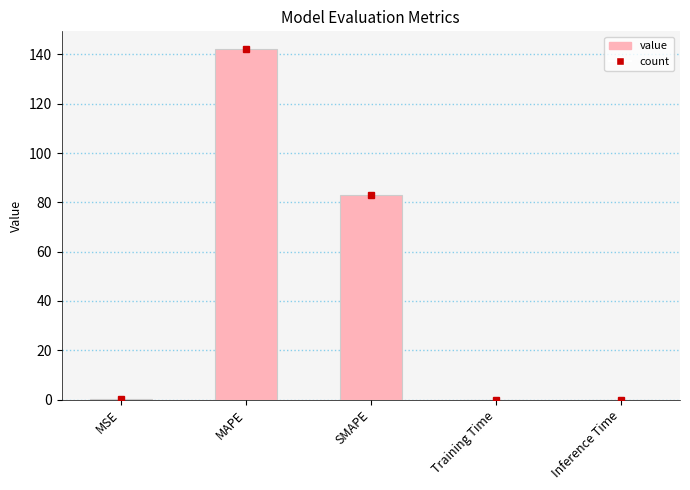

At which category does the chart reach its peak across all series?

MAPE